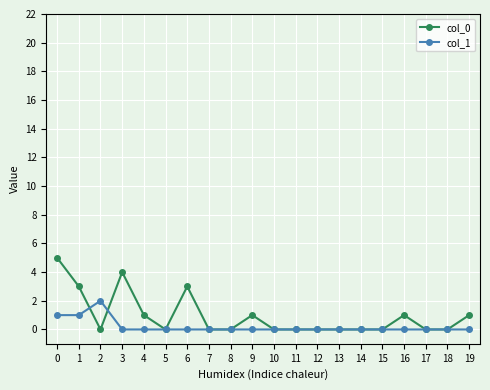

Rank the series by their maximum value, from lowest to highest.

col_1, col_0